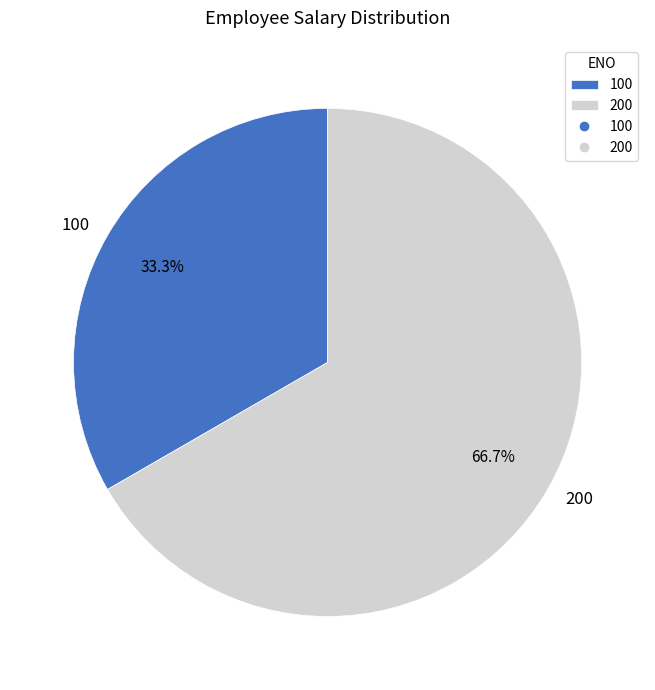

How many segments does this pie chart have?

2